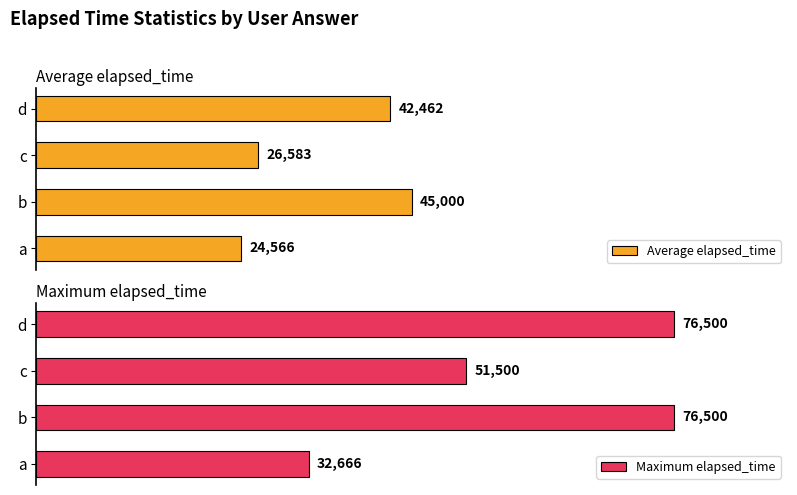

List the labels in order of Average elapsed_time value, largest first.

b, d, c, a